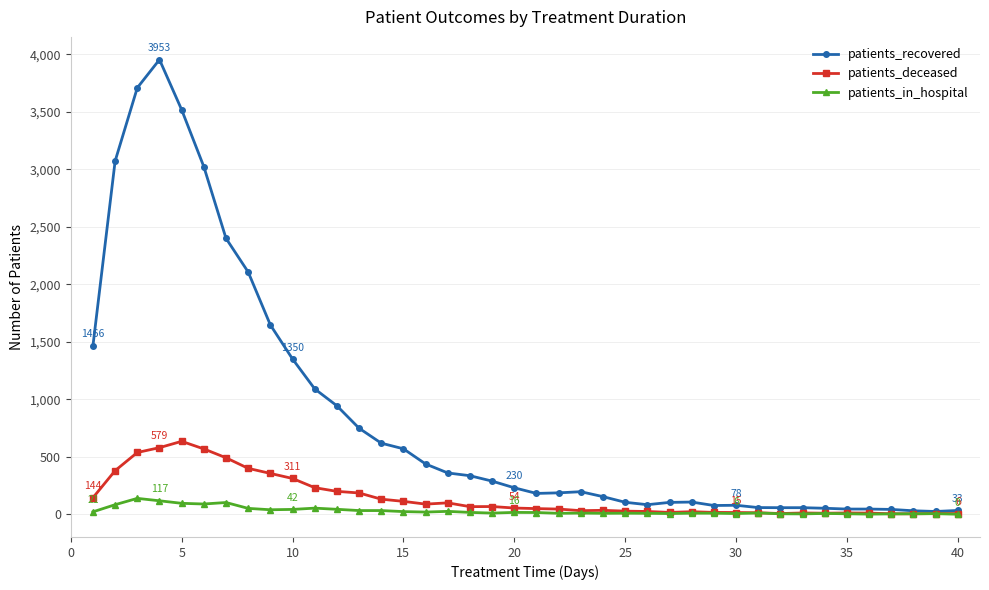

What is the sum of all patients_in_hospital values?

1176